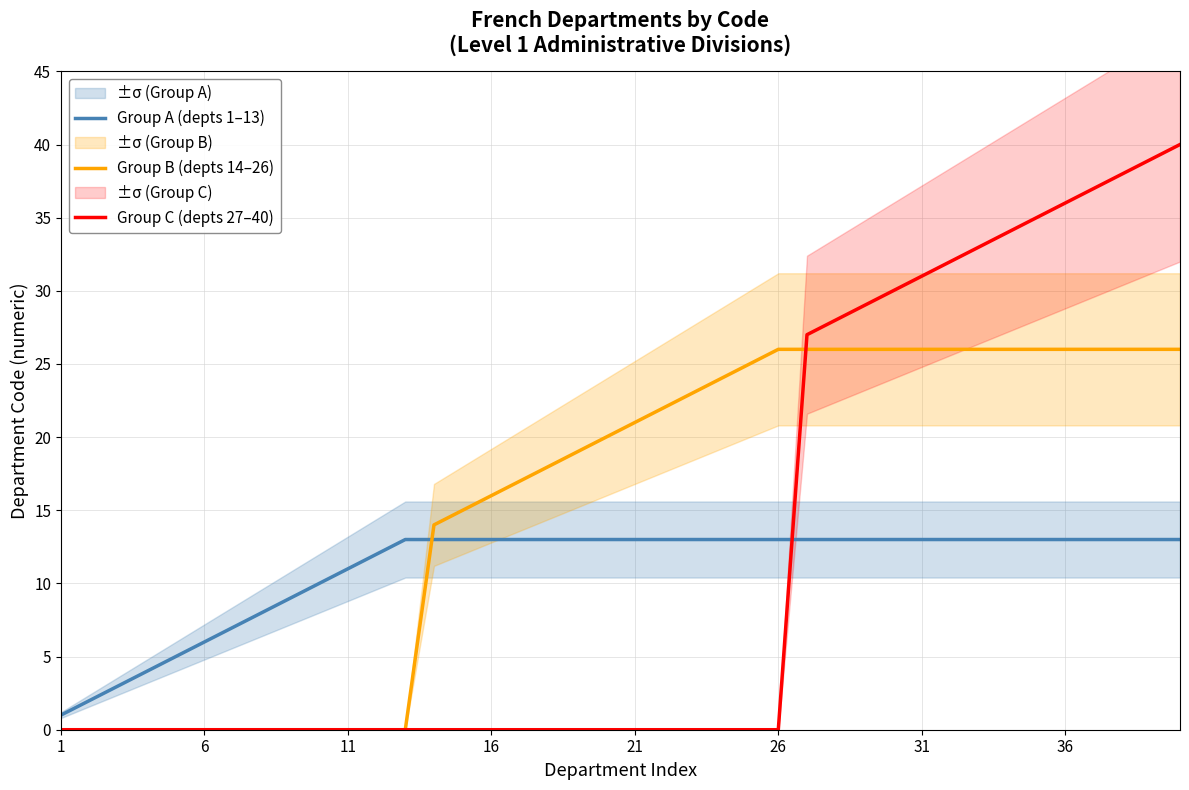

What is the average value of the Group C (depts 27–40) series?

12